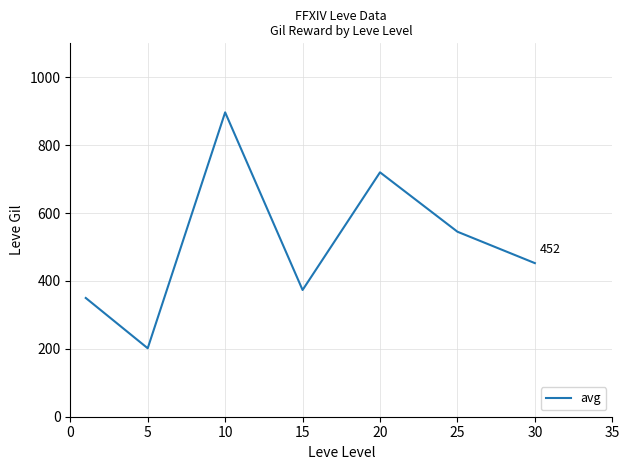

True or false: there are more than 0 points higher than both neighbors.

True